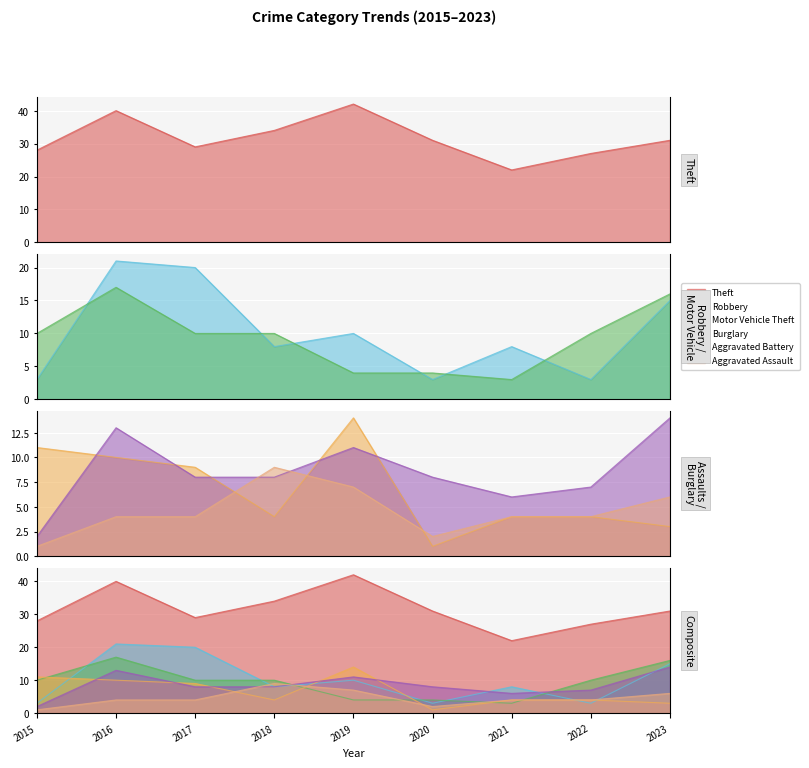

What is the minimum value shown in the chart?

1